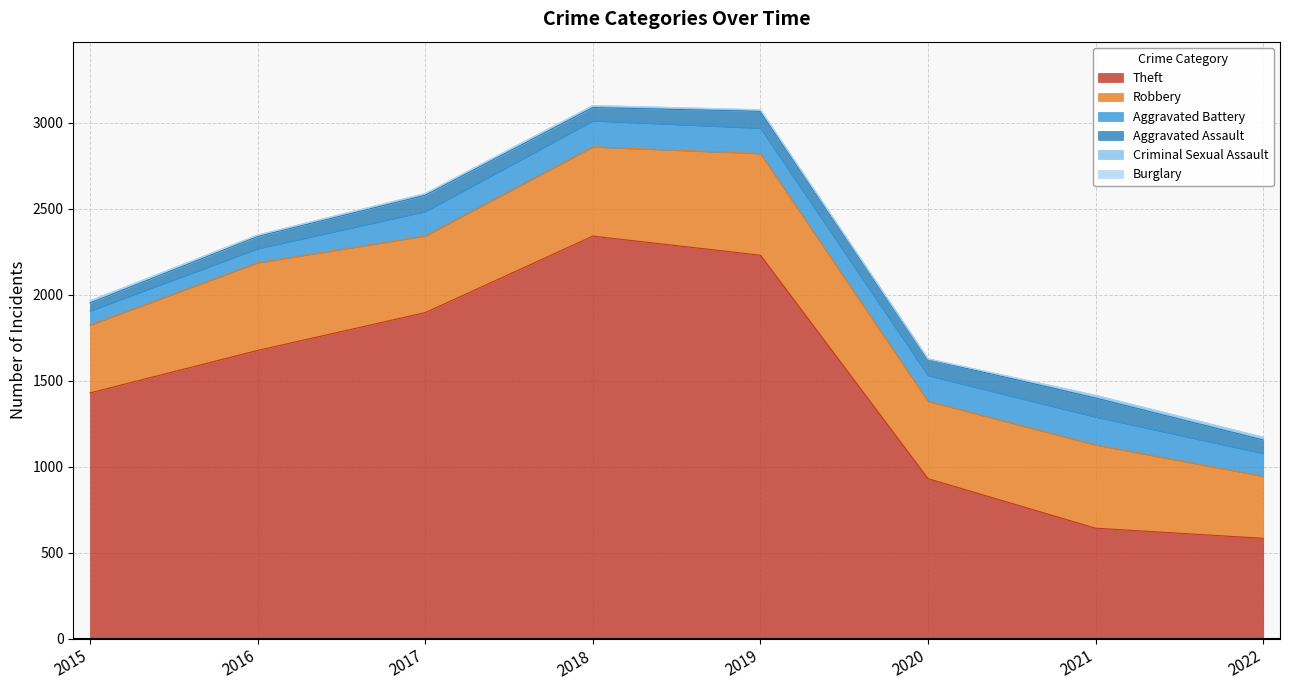

How many Burglary values are between 0 and 1?

7